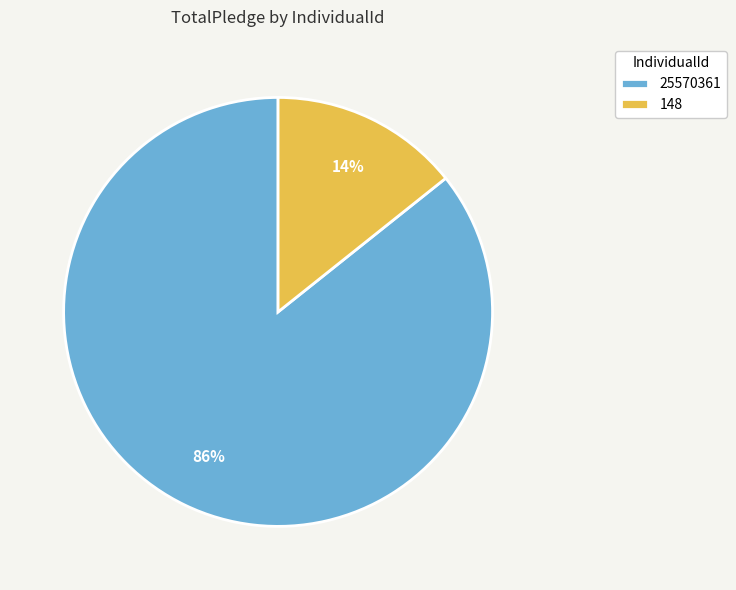

To the nearest percent, what is the combined percentage of 25570361 and 148?

100%